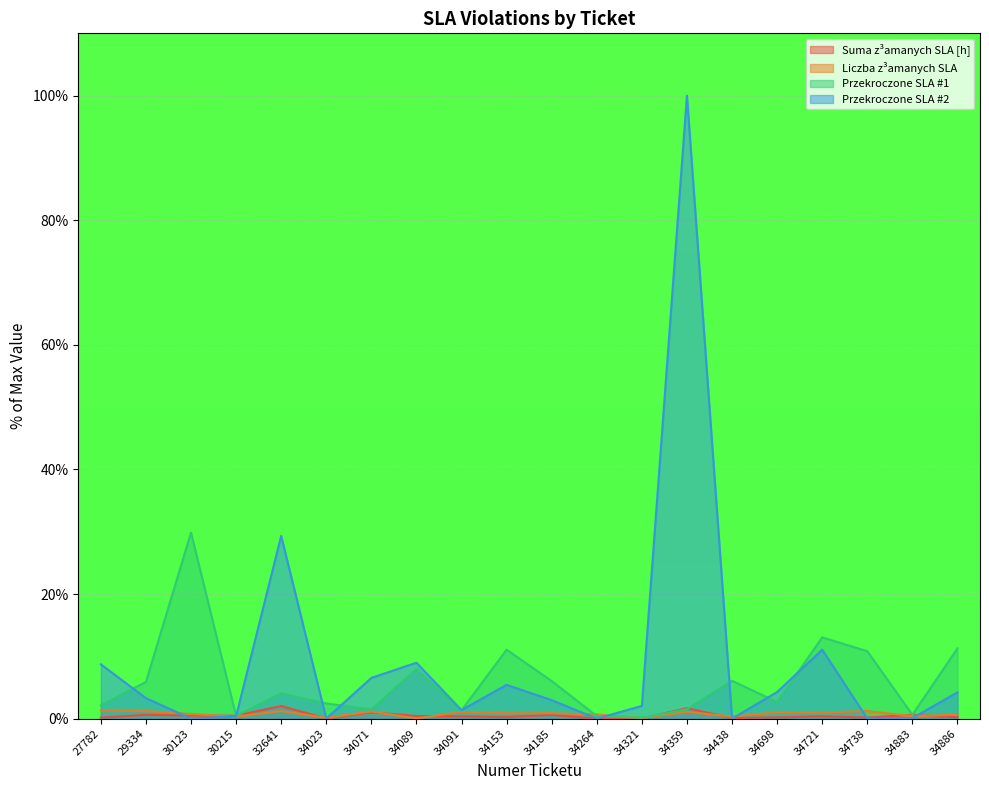

What are all the series names shown in the legend?

Suma z³amanych SLA [h], Liczba z³amanych SLA, Przekroczone SLA #1, Przekroczone SLA #2